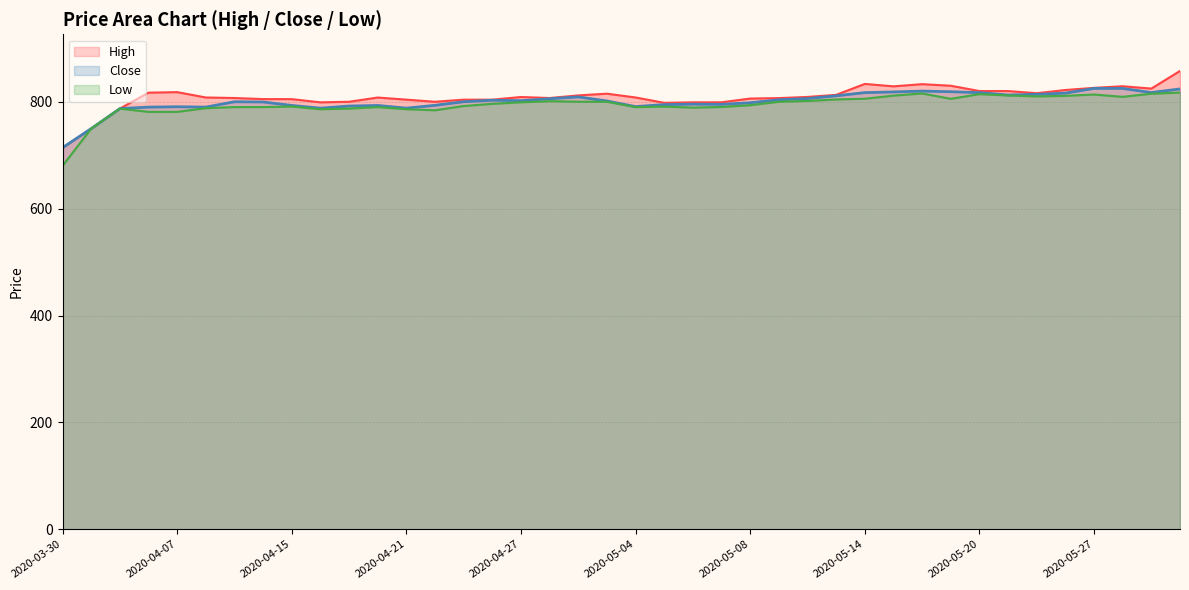

In High, how many points are higher than both neighbors (excluding endpoints)?

7